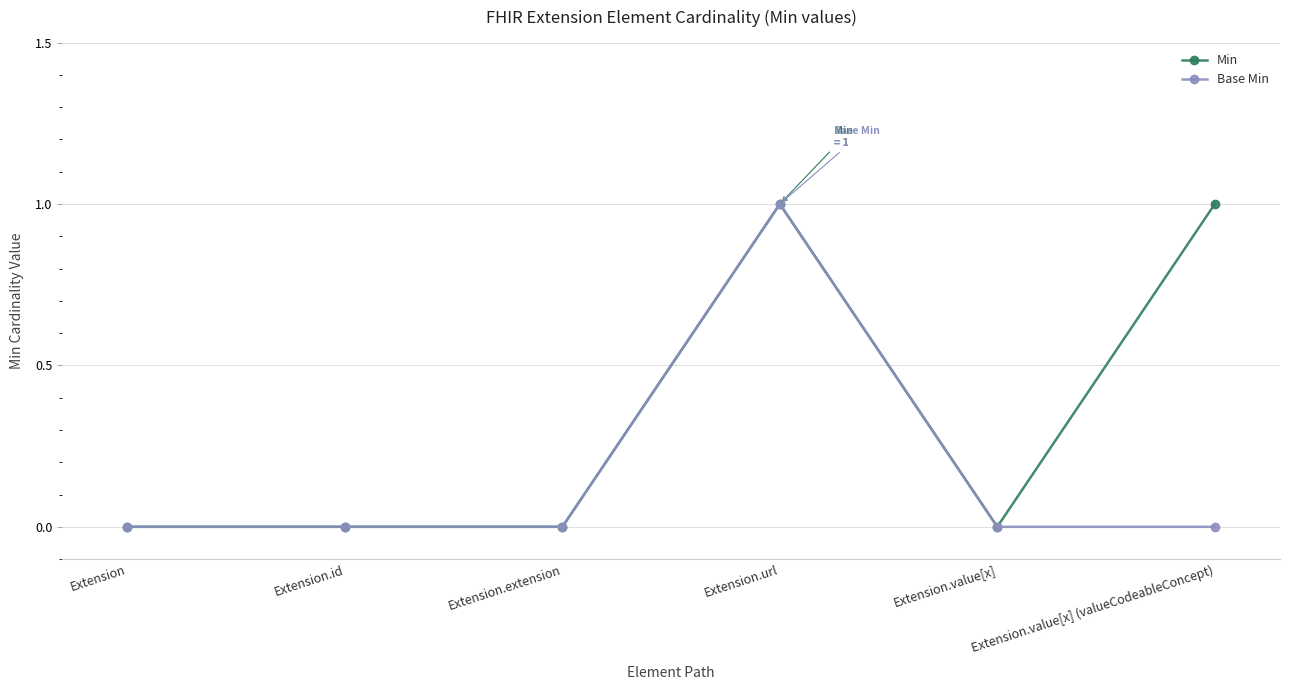

What is the label of the 6th point from the right?

Extension